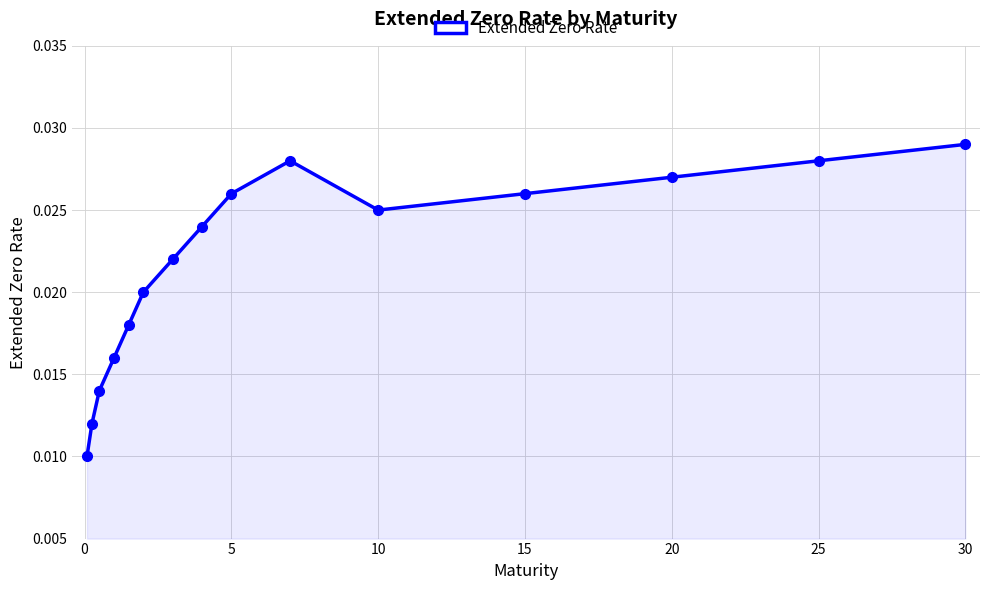

True or false: there are more than 2 points higher than both neighbors.

False